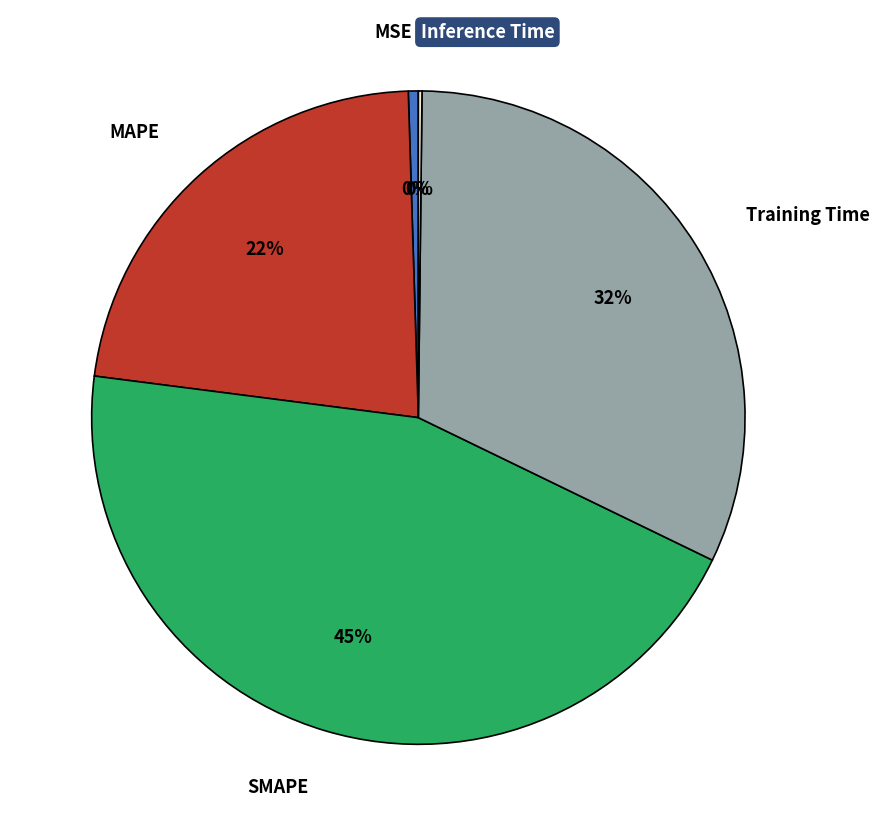

Is there a majority slice in this chart?

No